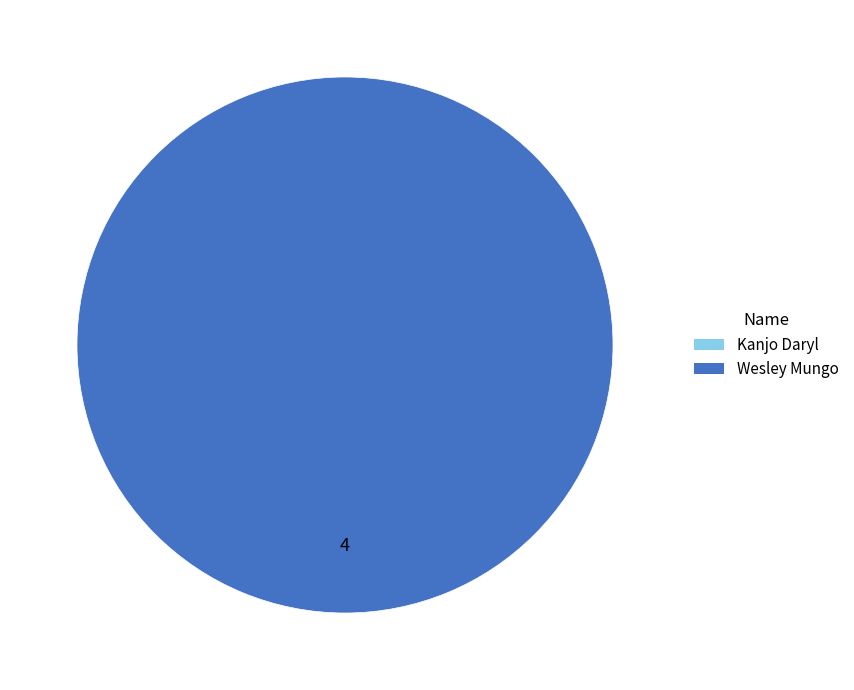

Which category accounts for the majority?

Wesley Mungo